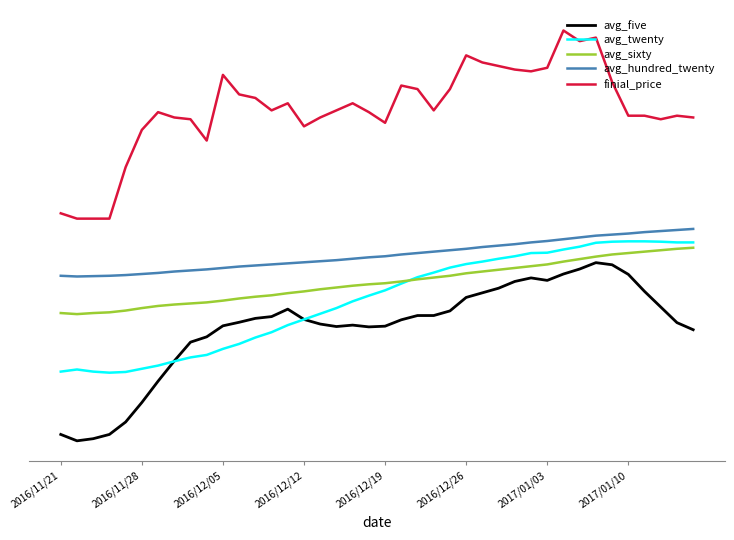

What are all the series names shown in the legend?

avg_five, avg_twenty, avg_sixty, avg_hundred_twenty, finial_price